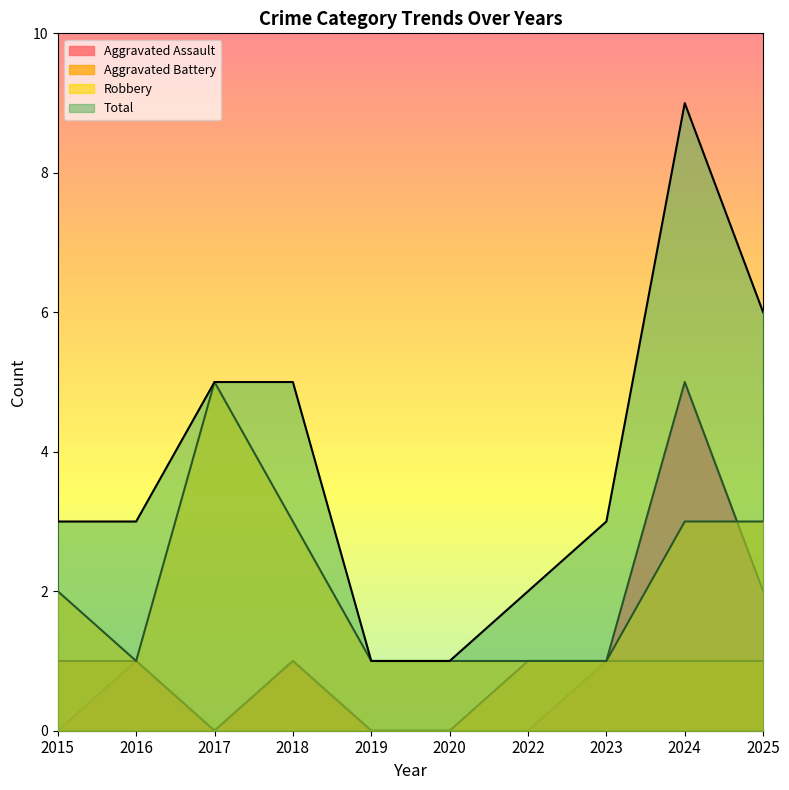

At which category does Total reach its first local peak?

2024